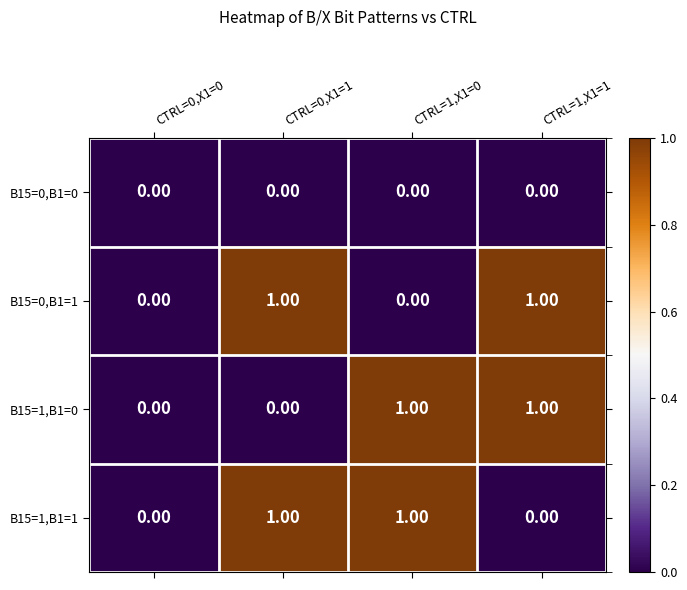

How many values in the B15=0,B1=1 series are below 1?

2